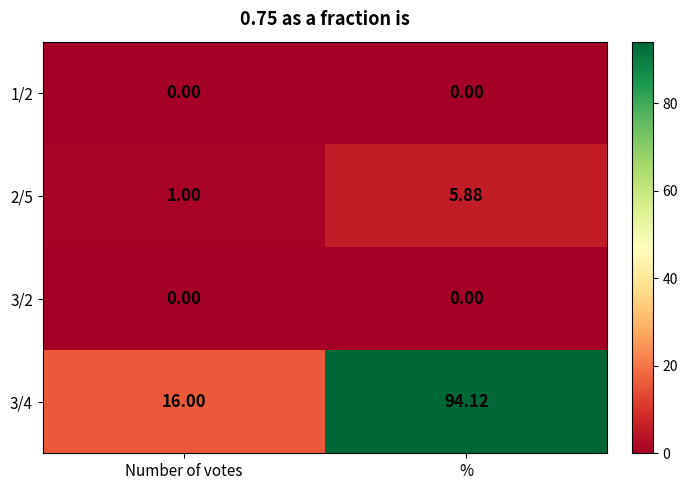

At which label does 3/4 reach its peak?

%